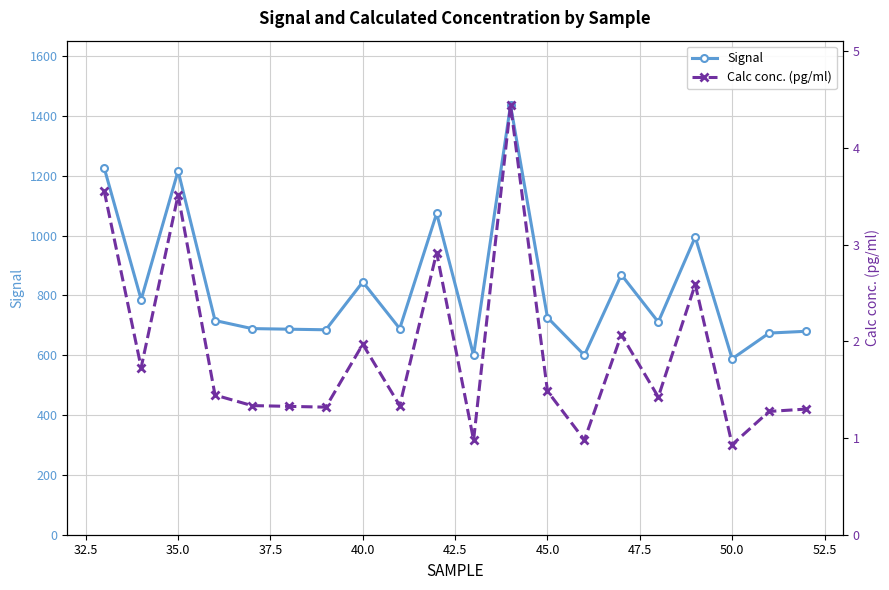

What is the maximum value for Signal?

1436